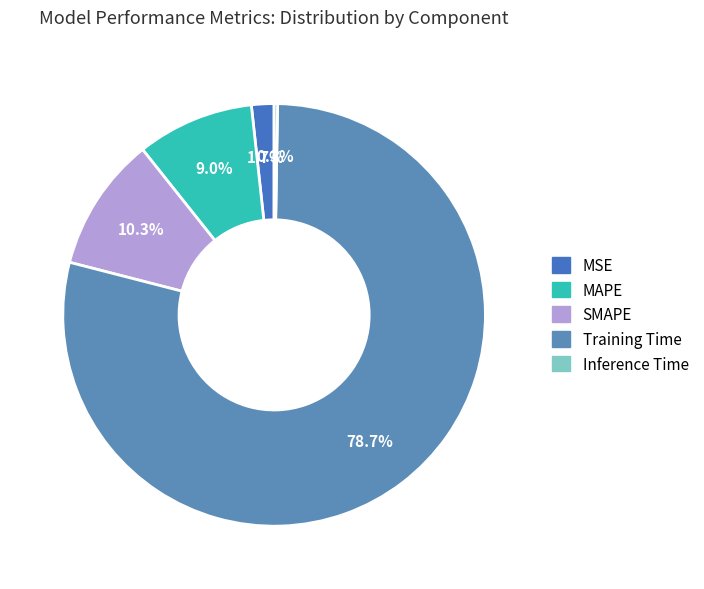

To the nearest percent, what is the combined percentage of MSE and MAPE?

11%